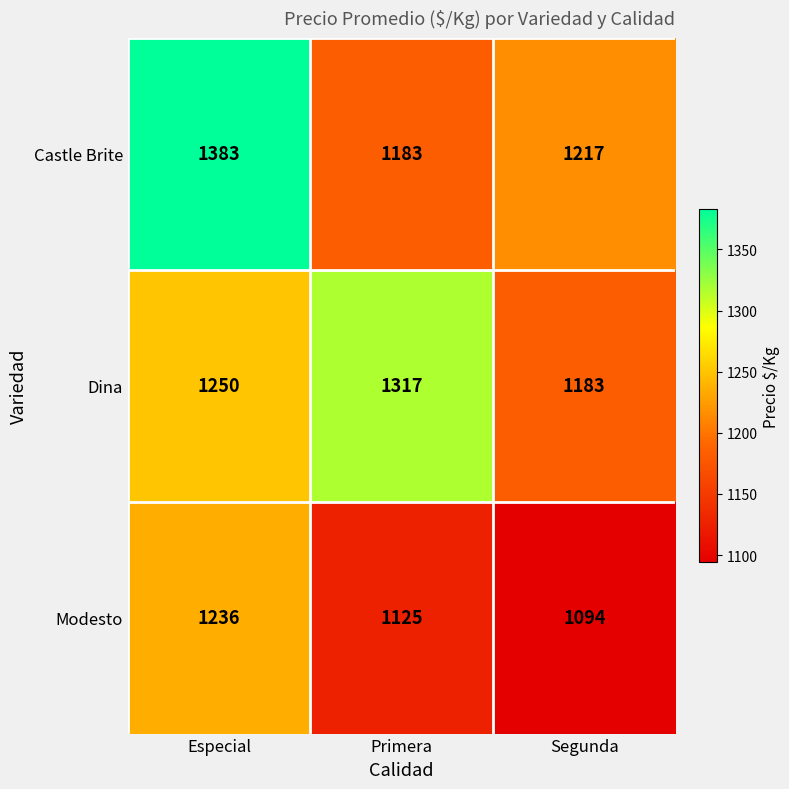

What is the spread (max minus min) of values at Primera?

192